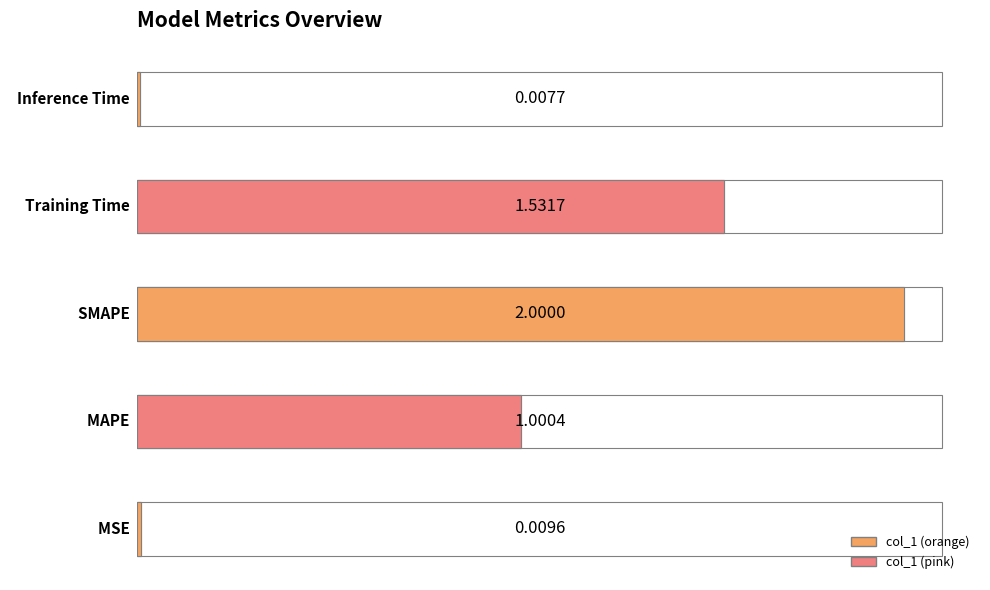

Where does the data first go above 1?

MAPE